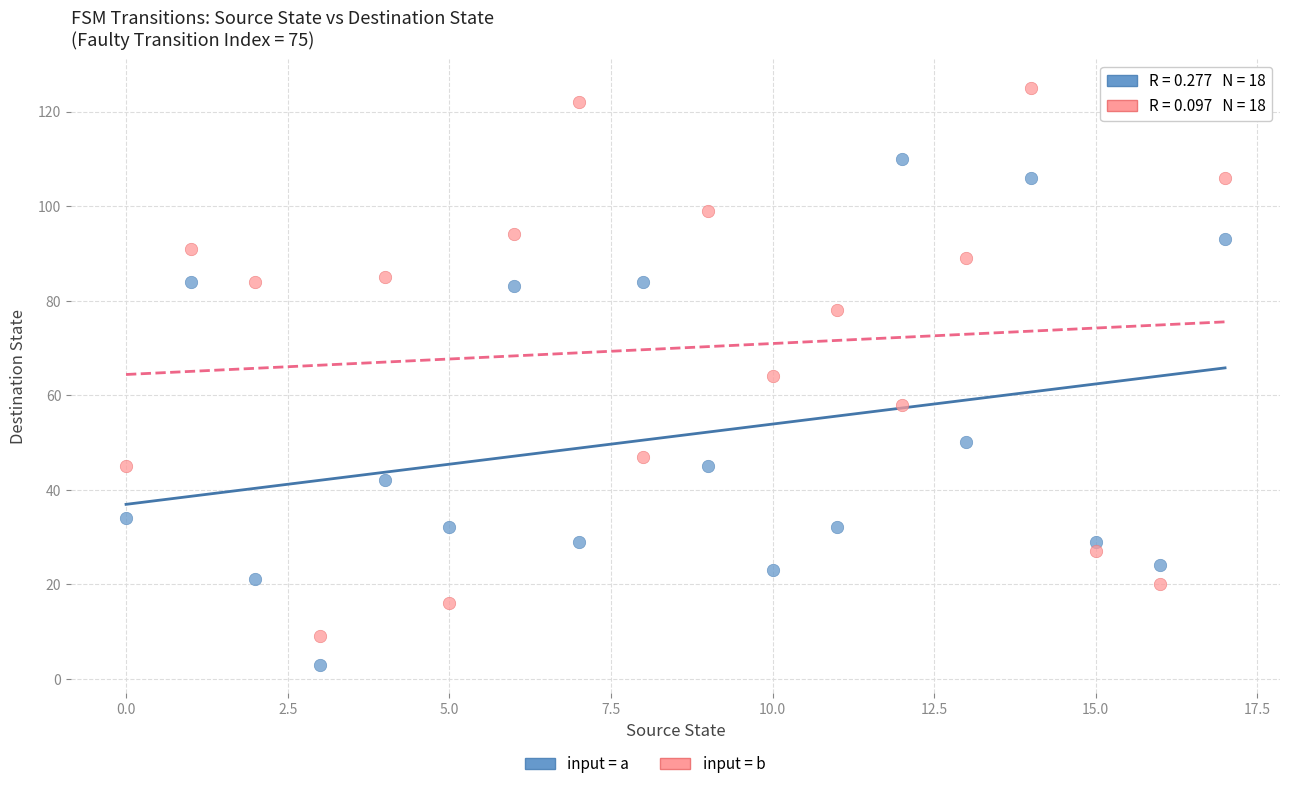

In the input = b series, what Y value is closest to 67?

64